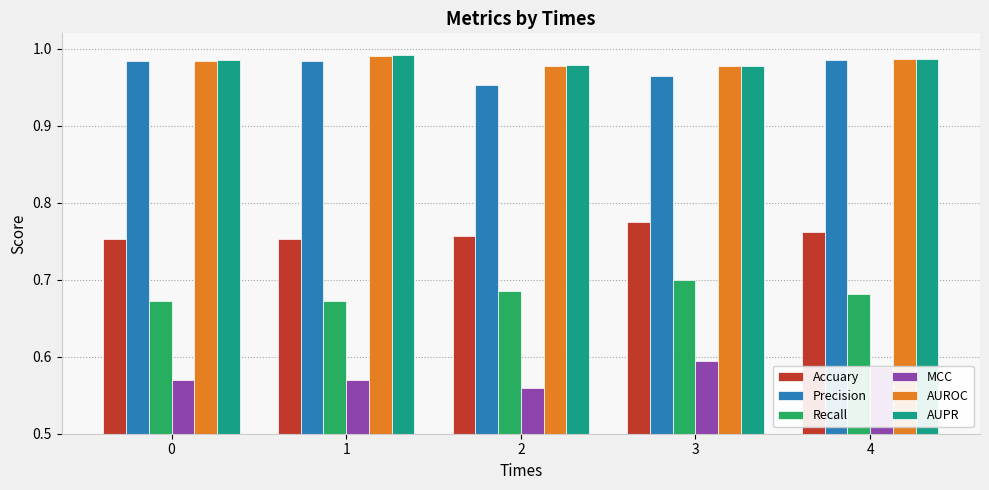

What is the sum of all AUROC values?

4.9